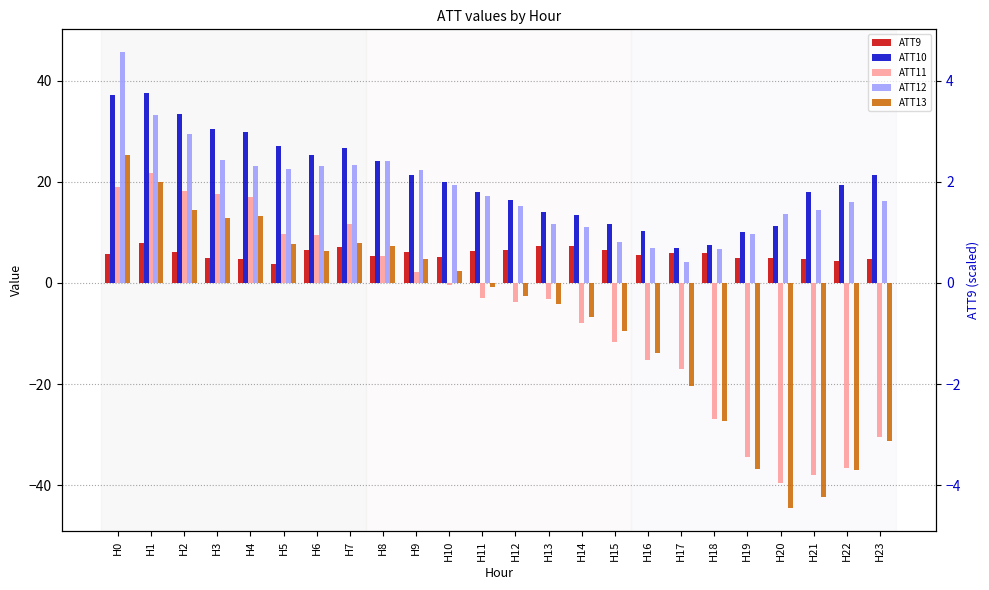

How many values in the ATT13 series are below 0?

13